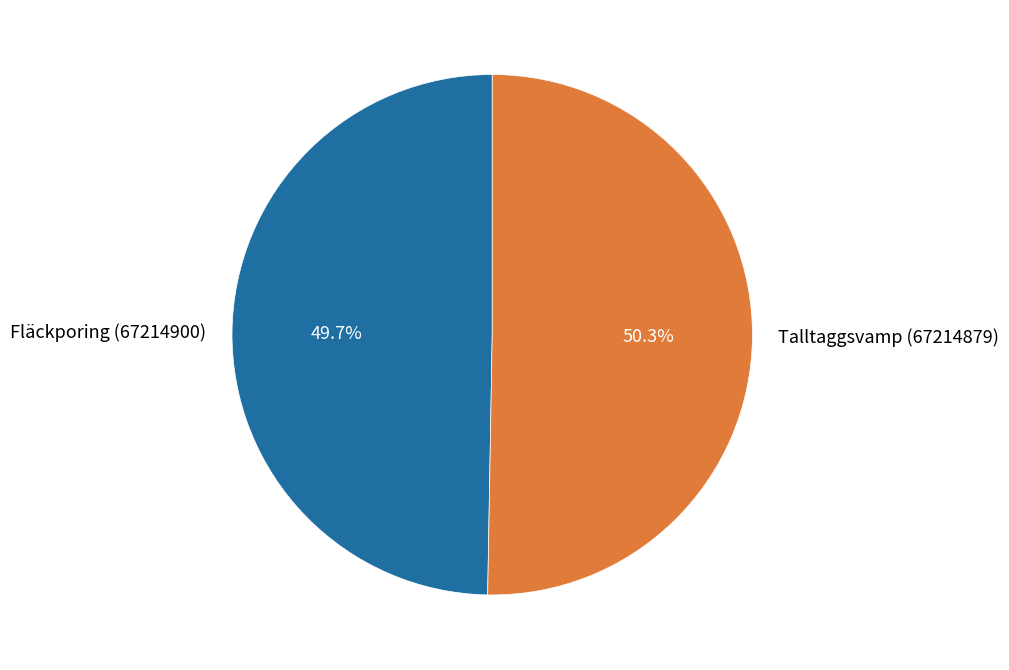

To the nearest percent, what is the combined percentage of Fläckporing (67214900) and Talltaggsvamp (67214879)?

100%